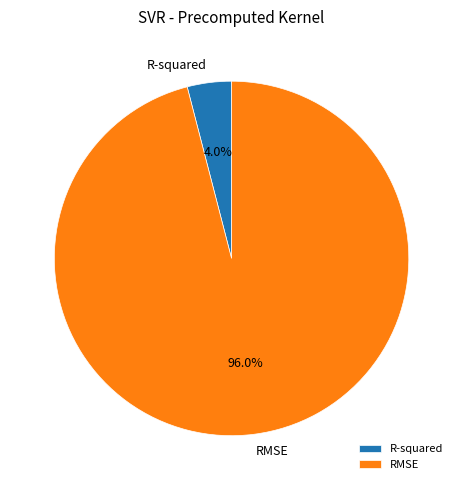

What is the largest slice in the pie chart?

RMSE